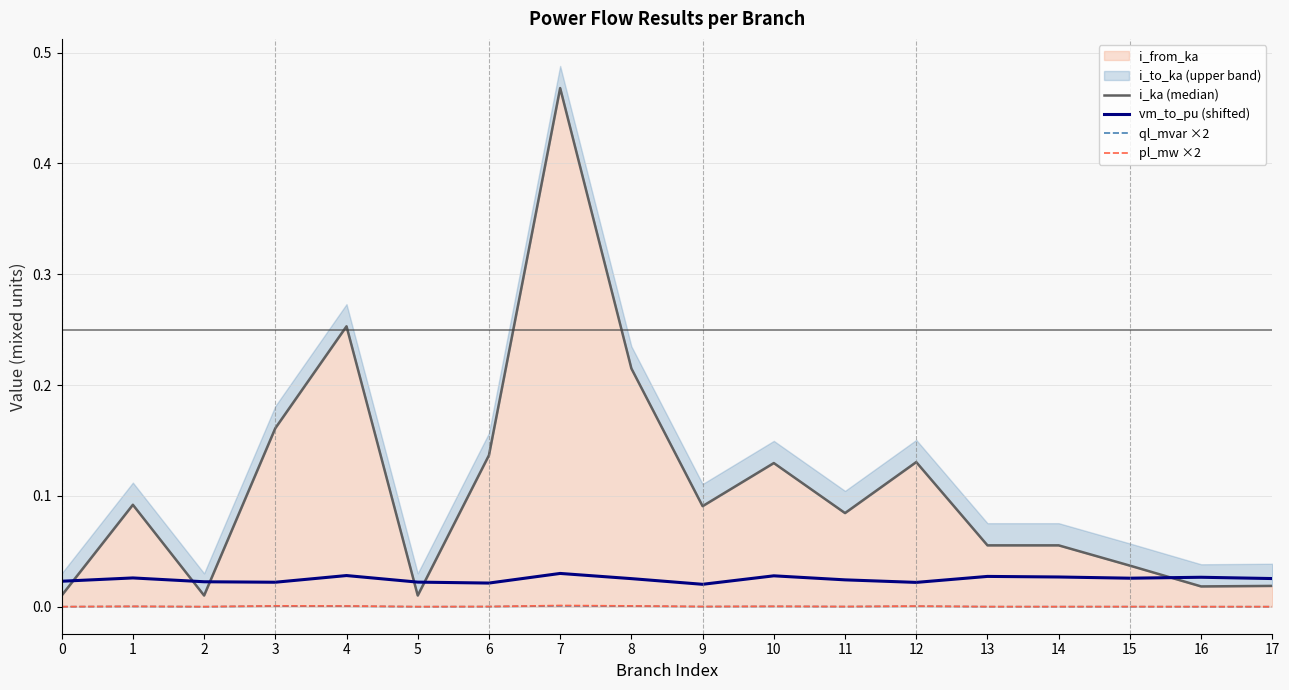

True or false: ql_mvar ×2 and pl_mw ×2 intersect in this chart.

False